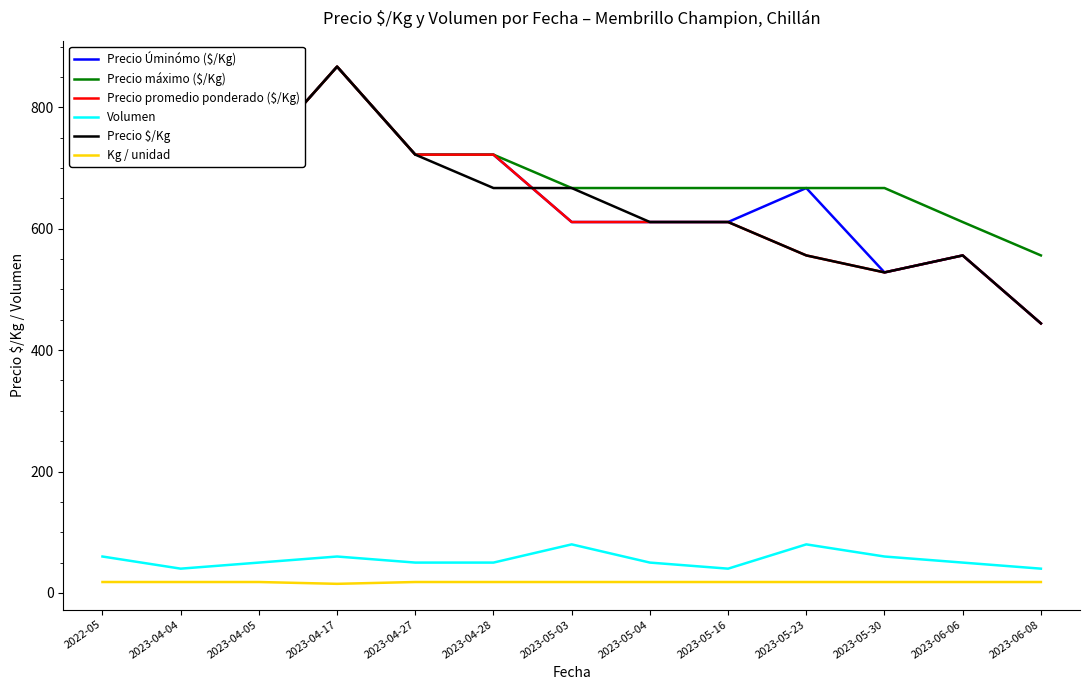

What is the highest value of the Precio Úminómo ($/Kg) series?

867